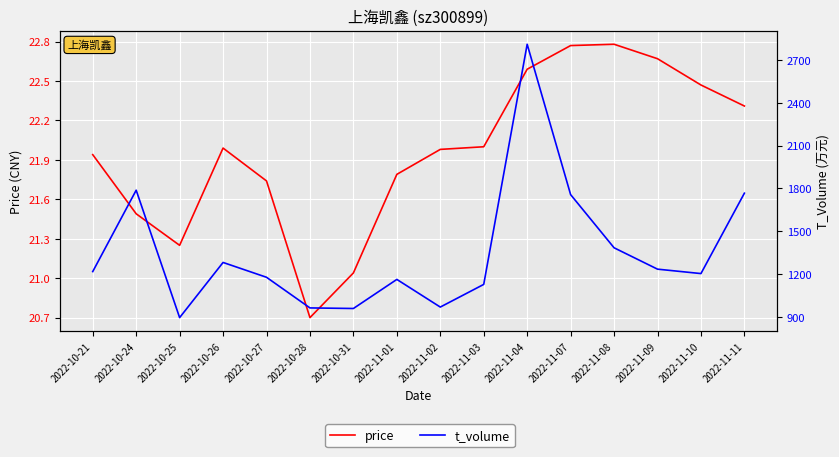

Where does the price series first go above 21?

2022-10-21